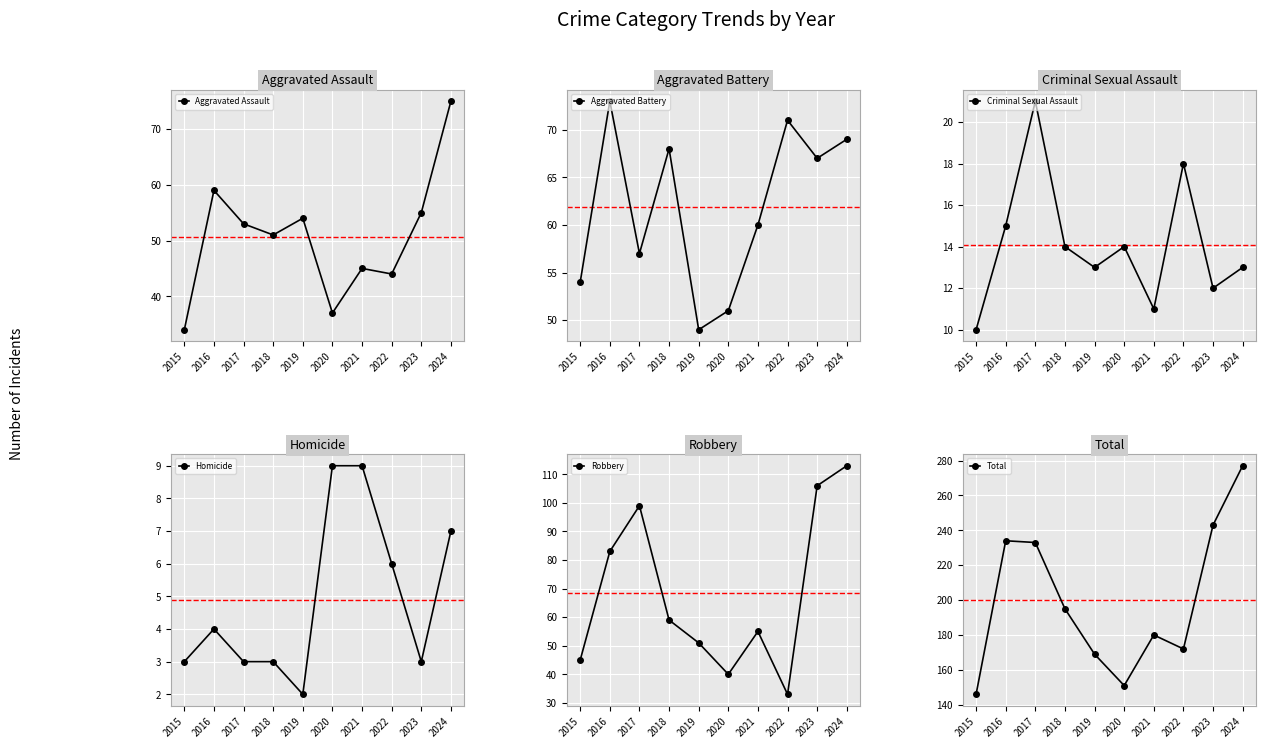

Which series has the largest total across all categories?

Total